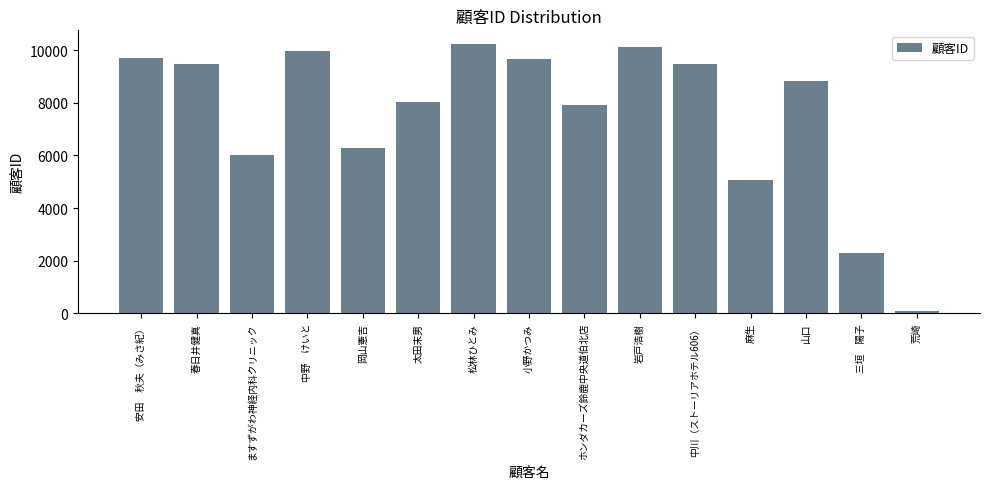

What is the greatest value displayed?

10246